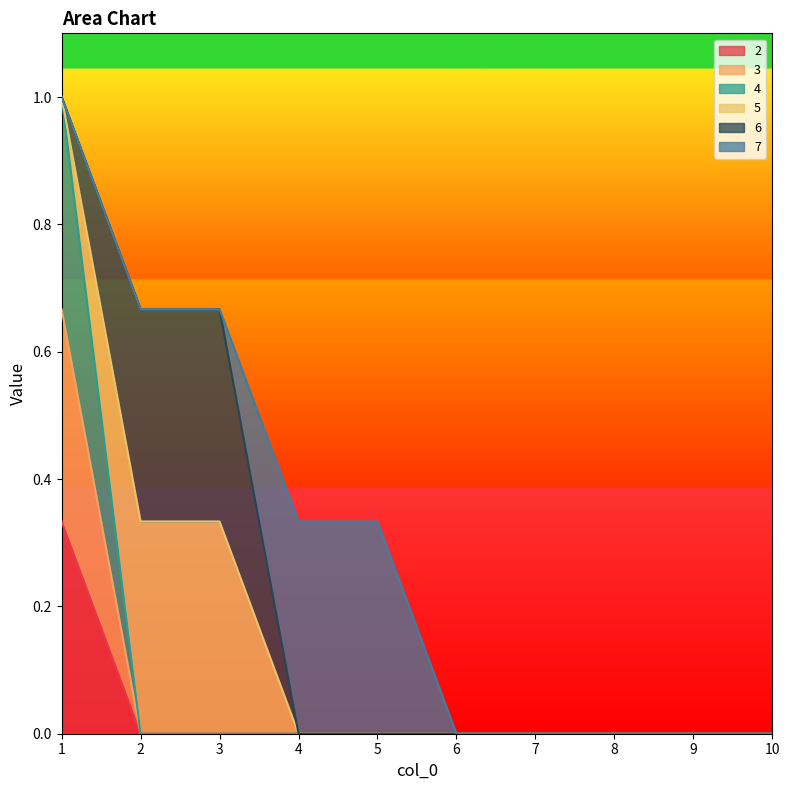

True or false: 3 and 4 intersect in this chart.

False